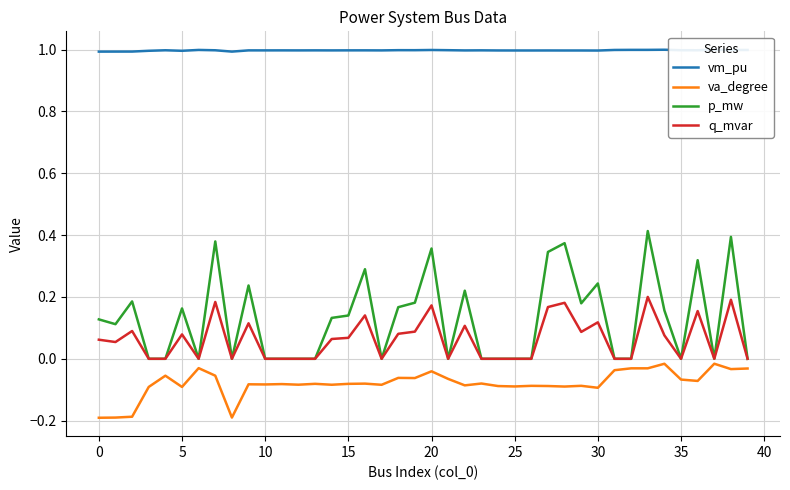

How many vm_pu values are between 0 and 1?

40